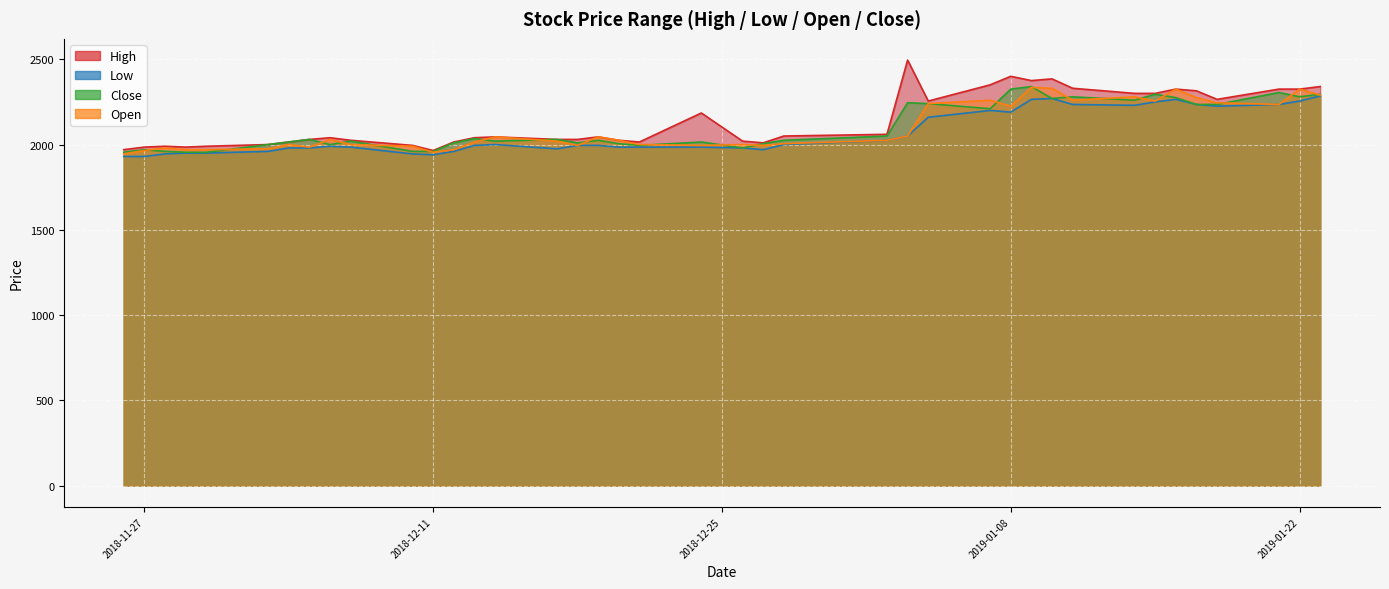

What is the approximate value of Low at 2018-12-27, to the nearest 10?

1970